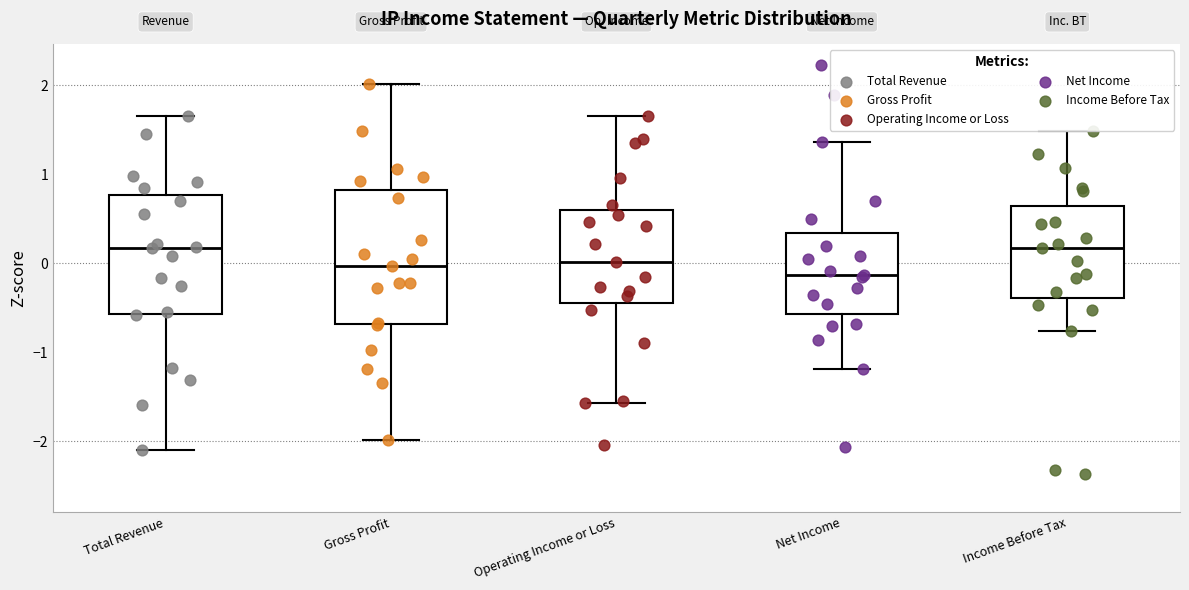

Which box's median line is the lowest?

Net Income